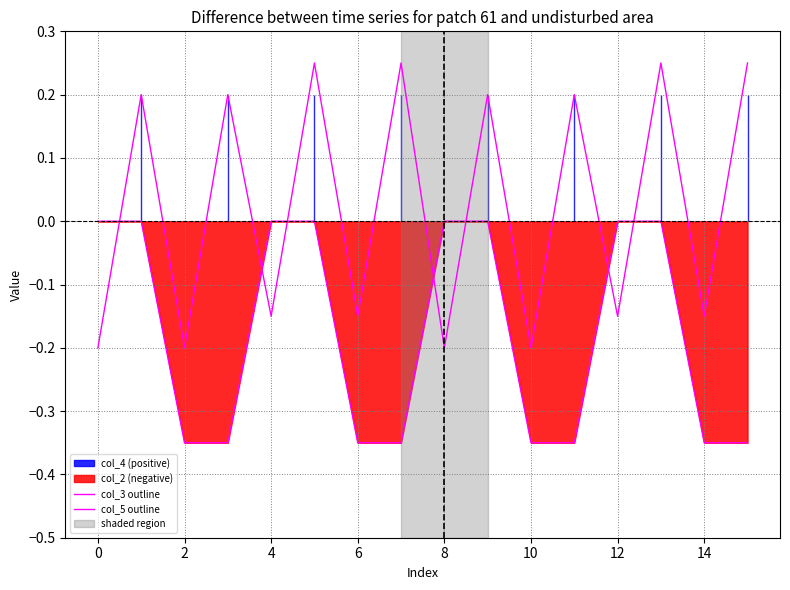

Which series has the largest range (max minus min)?

col_3 outline